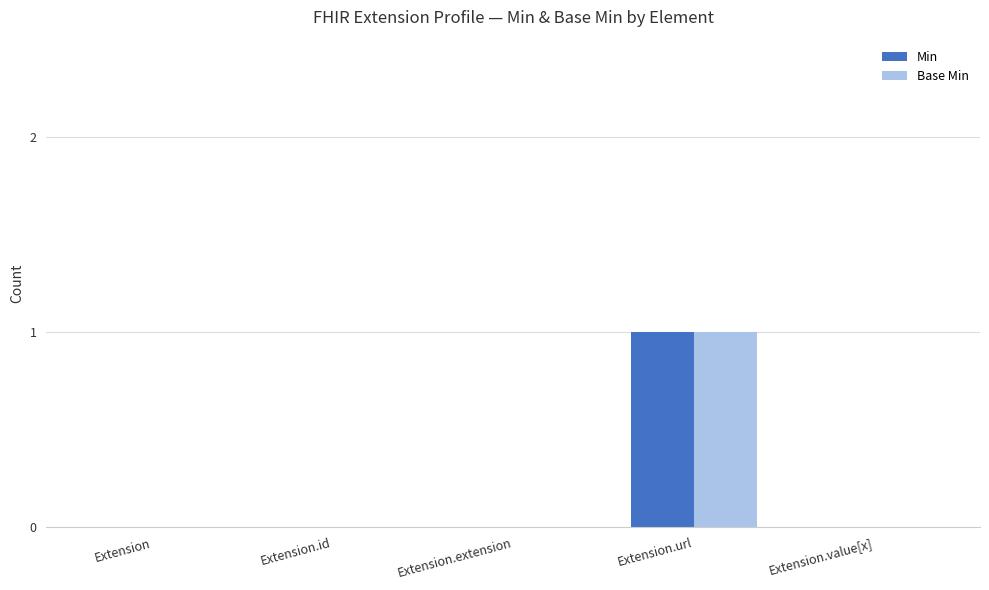

How many groups of bars are there?

5